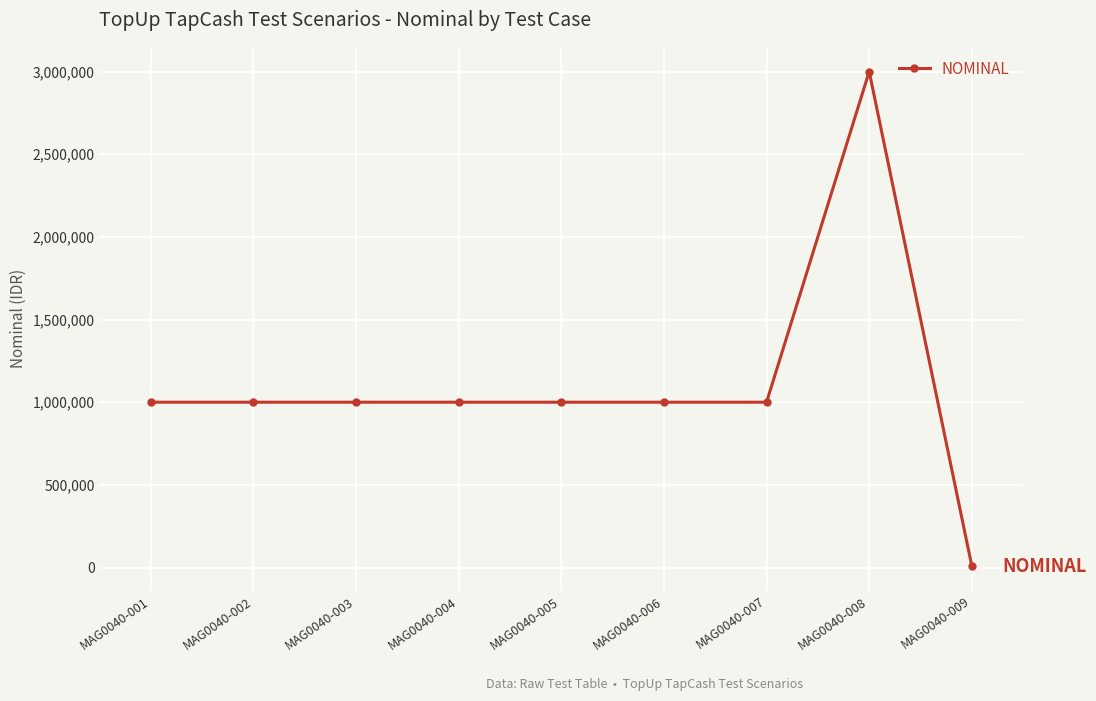

At which category does the chart reach its minimum across all series?

MAG0040-009